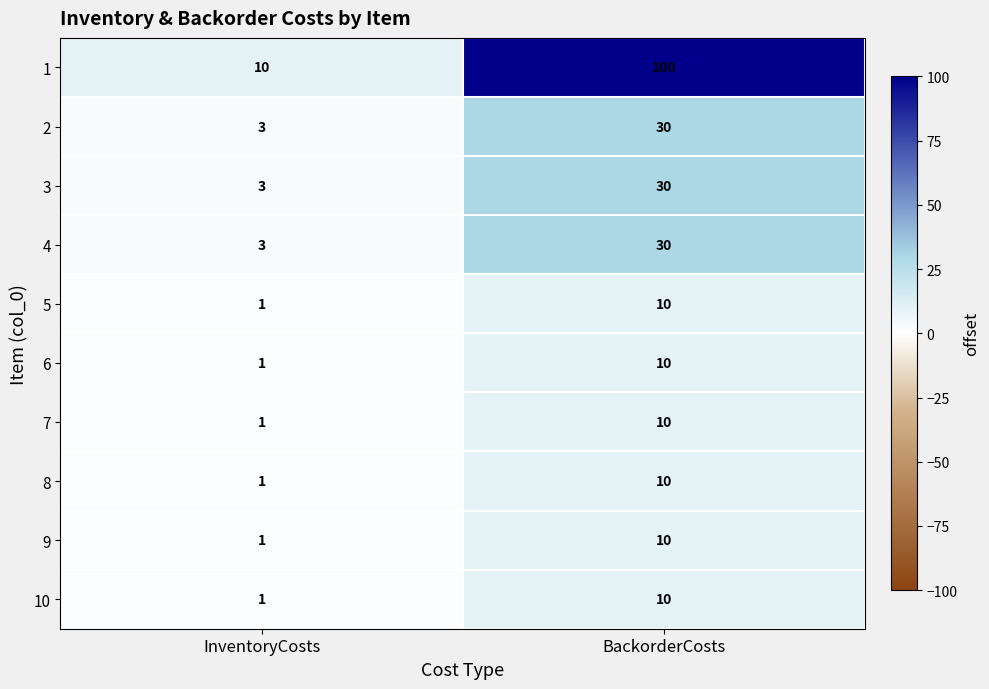

What is the approximate value of 6 at BackorderCosts?

10